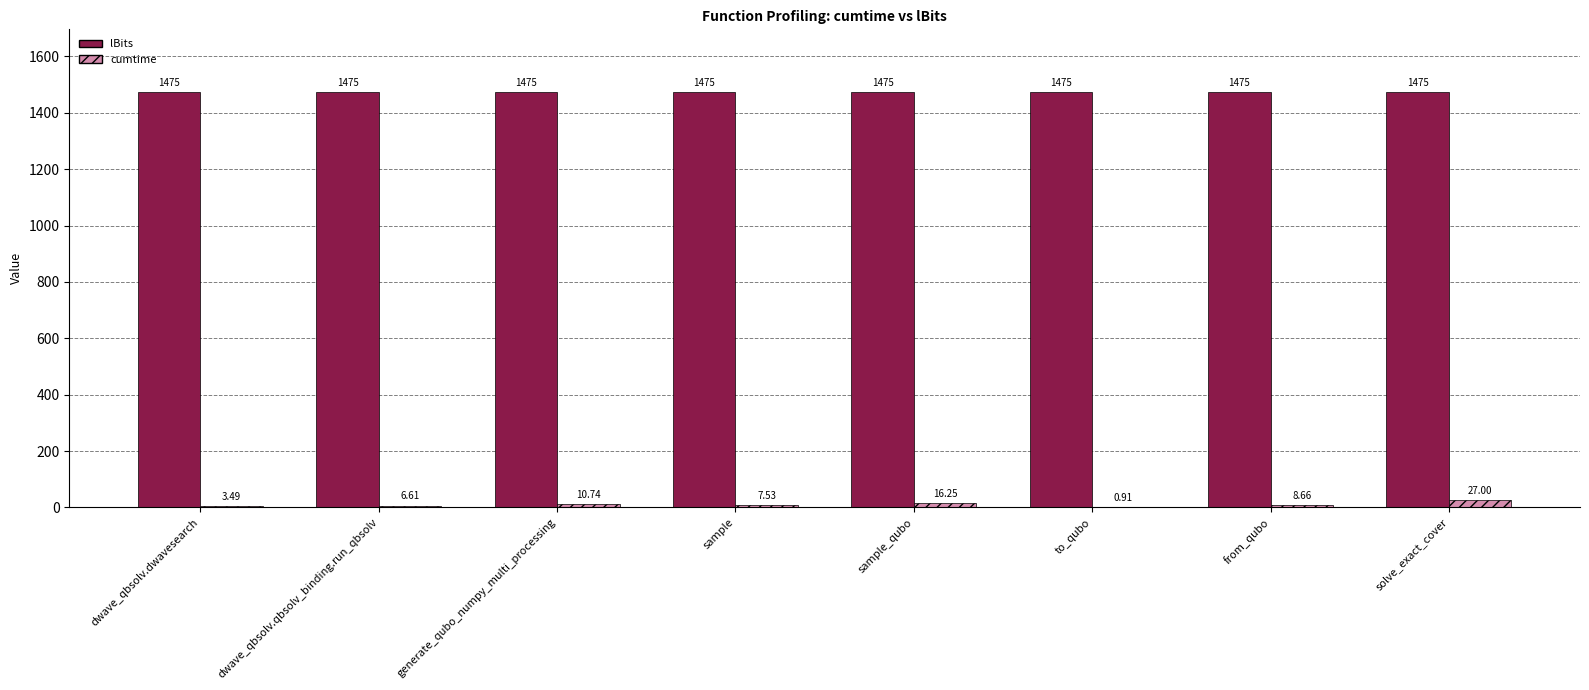

Which category has the highest value in the cumtime series?

solve_exact_cover